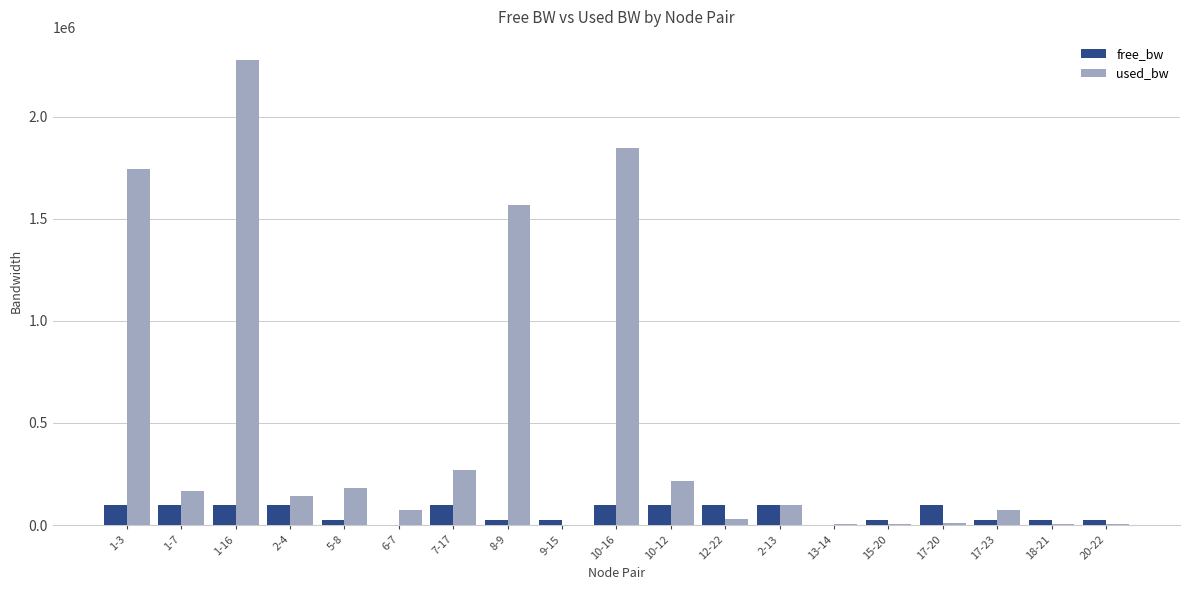

Which label corresponds to the largest value in the chart?

1-16